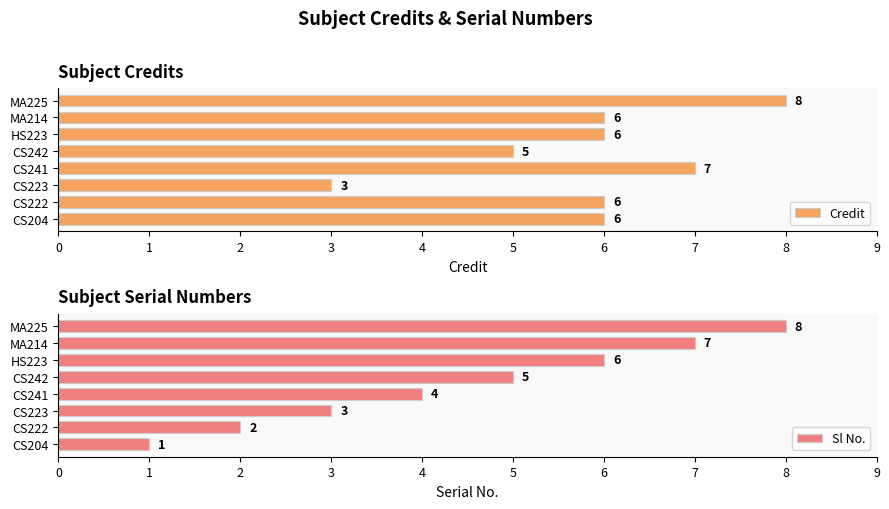

Is it true that Sl No. equals 2 at CS222?

True